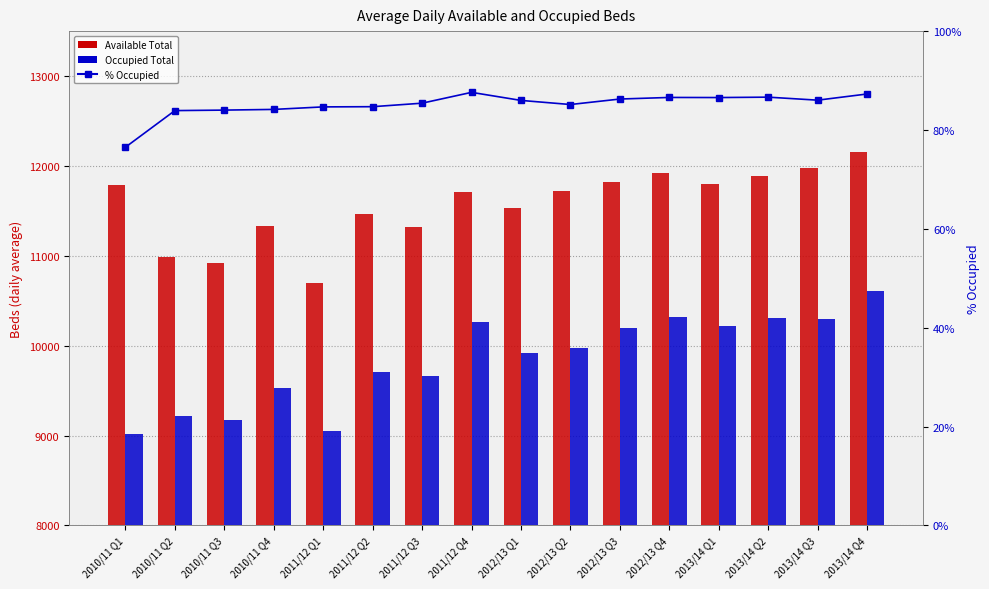

Which category has the lowest value across all series?

2010/11 Q1